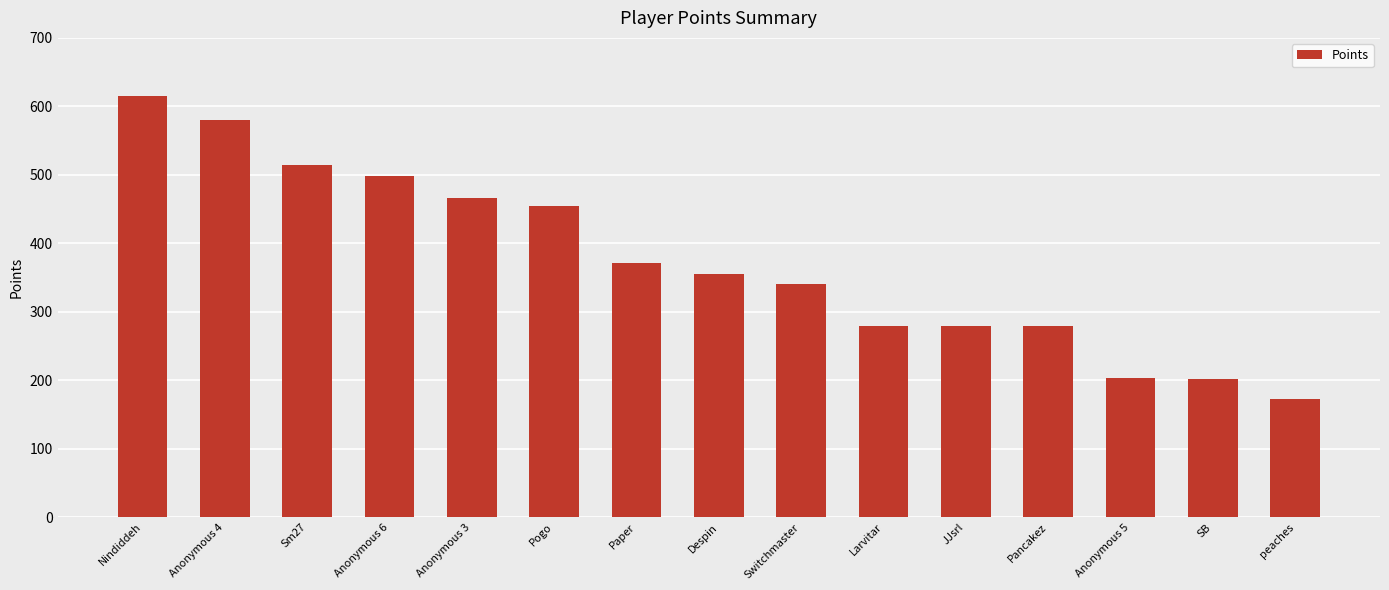

Approximately how many times larger is the value at Anonymous 4 compared to Despin?

1.6